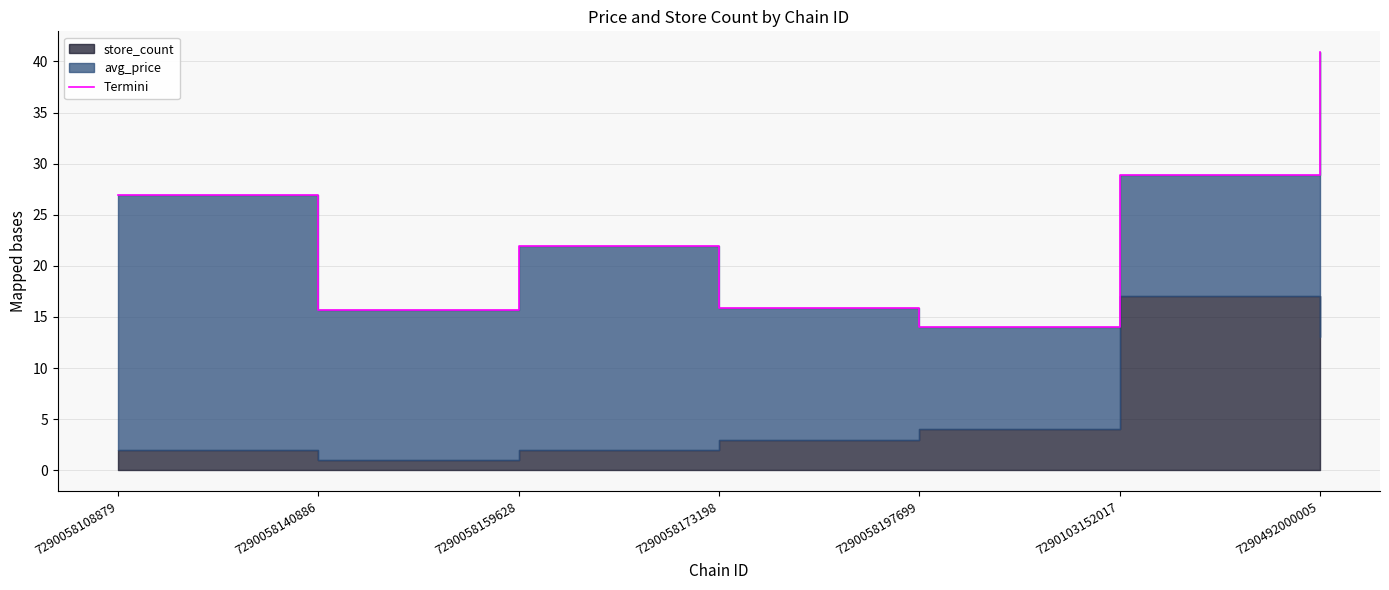

What is the difference between the maximum and minimum values?

26.9